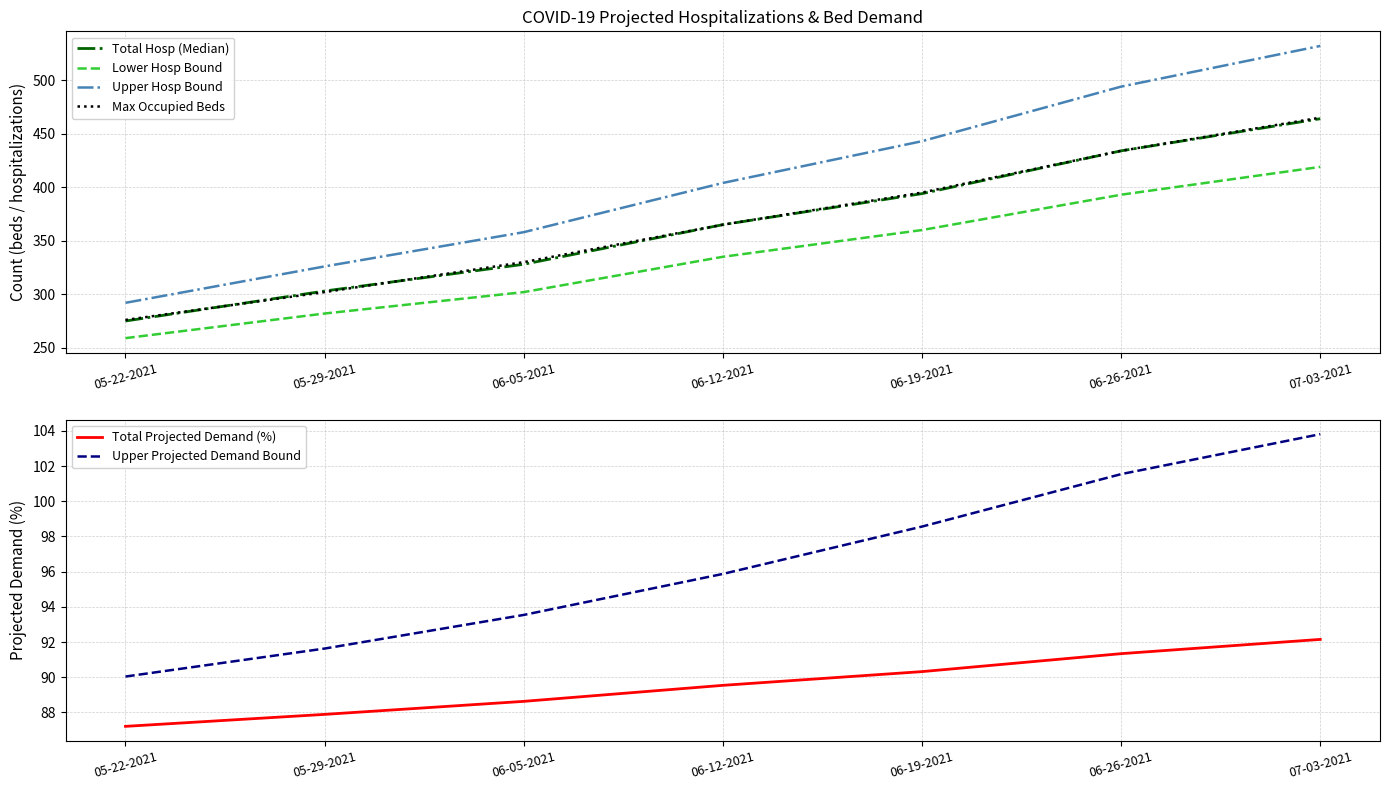

What value does the Total Projected Demand (%) series have at 07-03-2021?

92.2